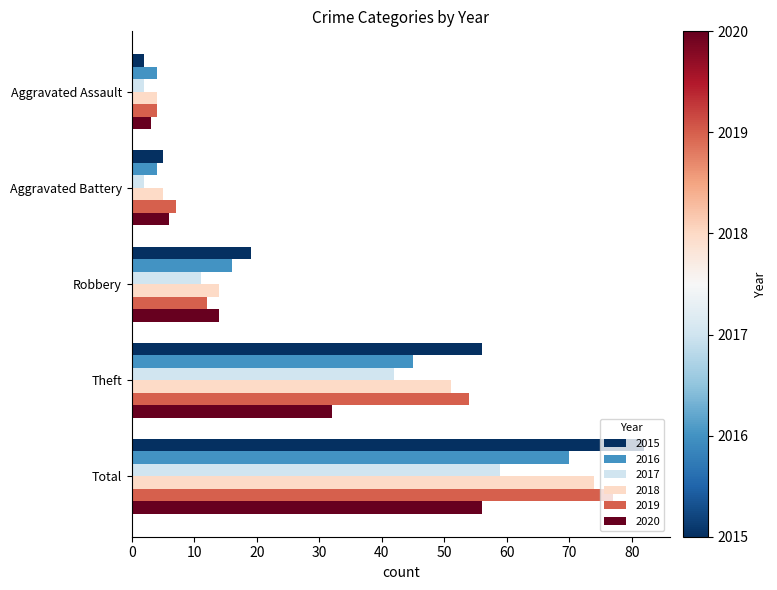

Between Robbery and Theft, which series saw the biggest shift?

2019